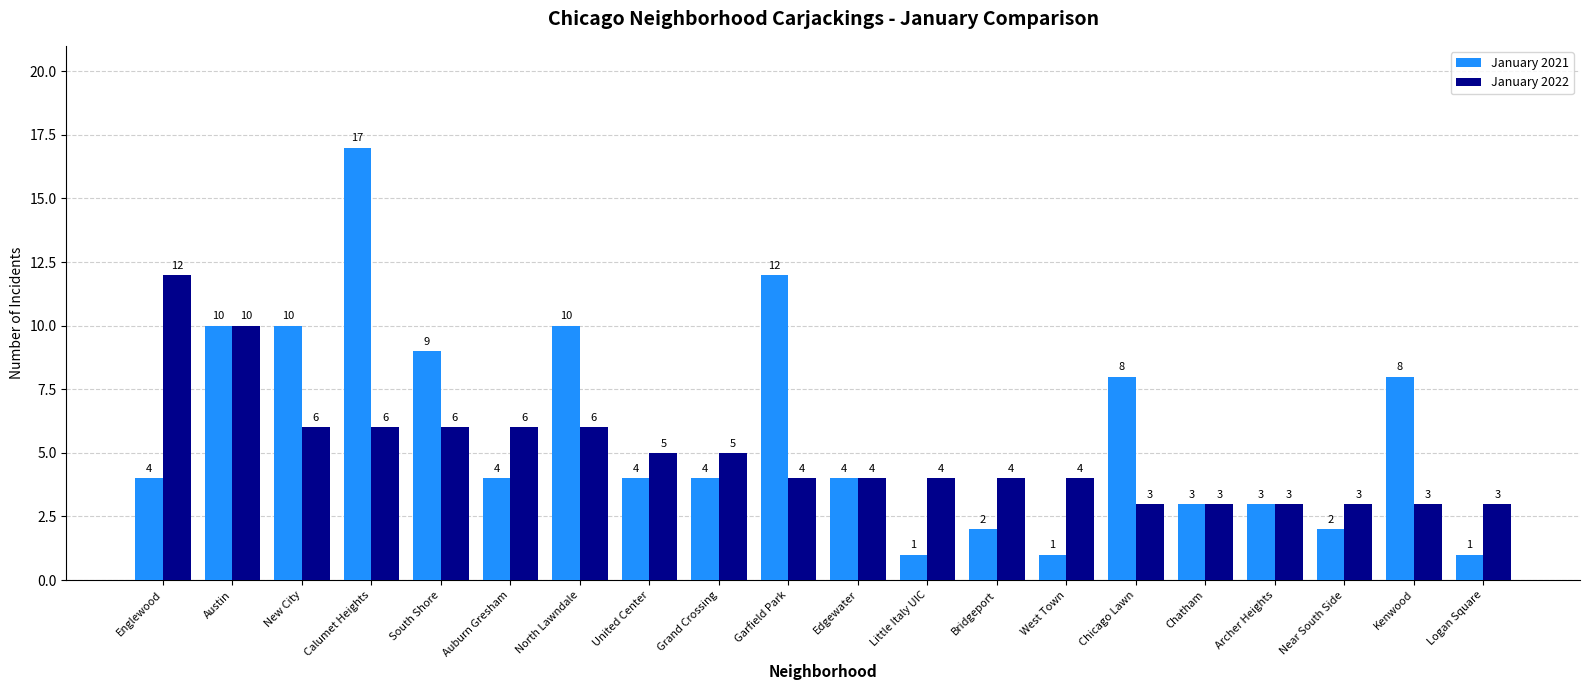

How many bars are there in each group?

2